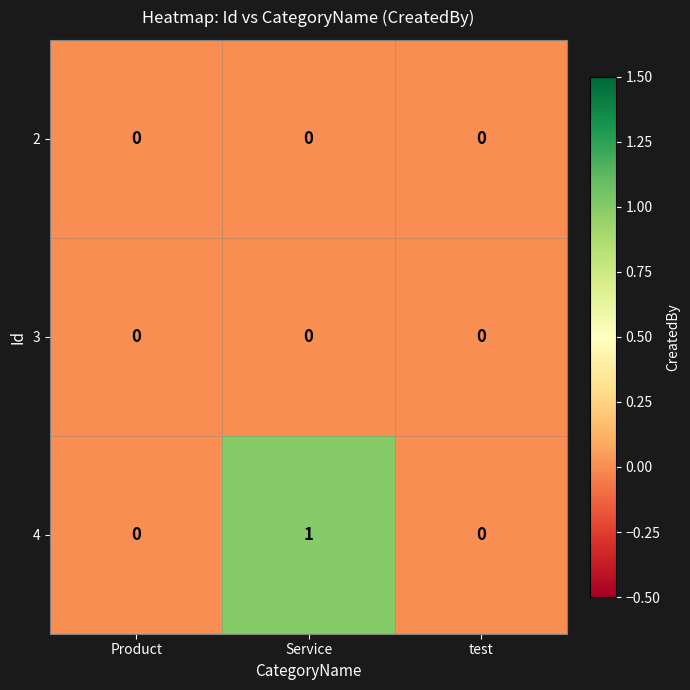

Is it true that 3 equals 0 at test?

True